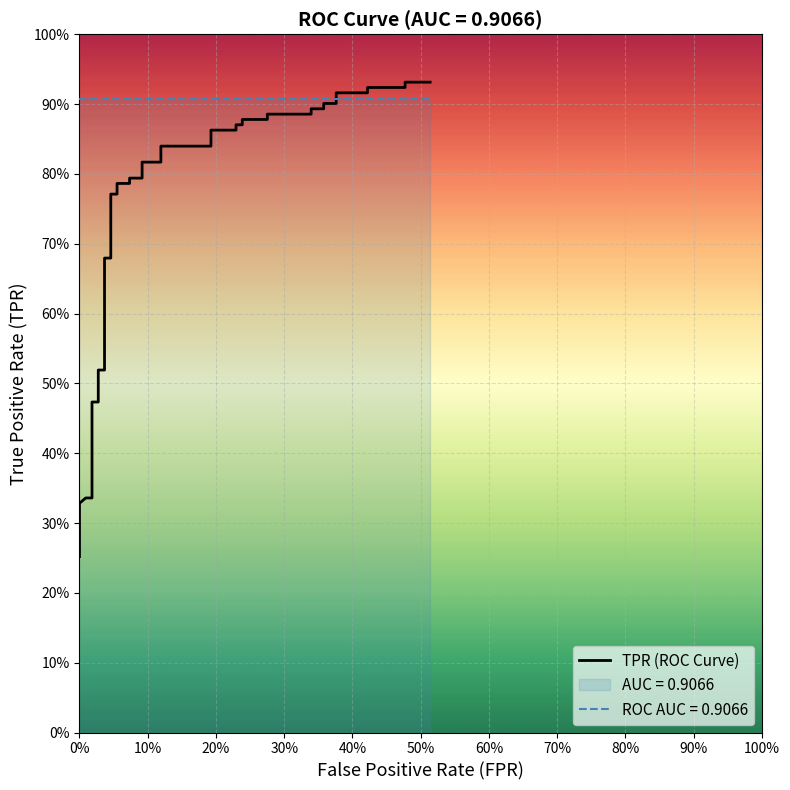

Reading left to right, list all the values displayed in this chart.

0.3	0.3	0.3	0.3	0.4	0.4	0.5	0.5	0.5	0.5	0.7	0.7	0.8	0.8	0.8	0.8	0.8	0.8	0.8	0.8	0.8	0.8	0.9	0.9	0.9	0.9	0.9	0.9	0.9	0.9	0.9	0.9	0.9	0.9	0.9	0.9	0.9	0.9	0.9	0.9